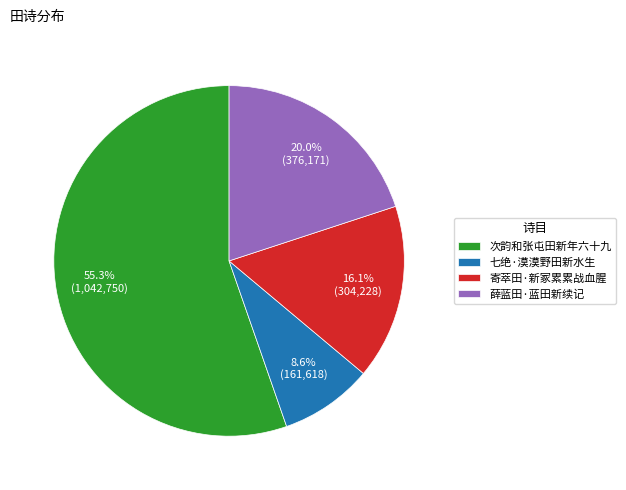

Which category has the biggest portion of the pie?

次韵和张屯田新年六十九